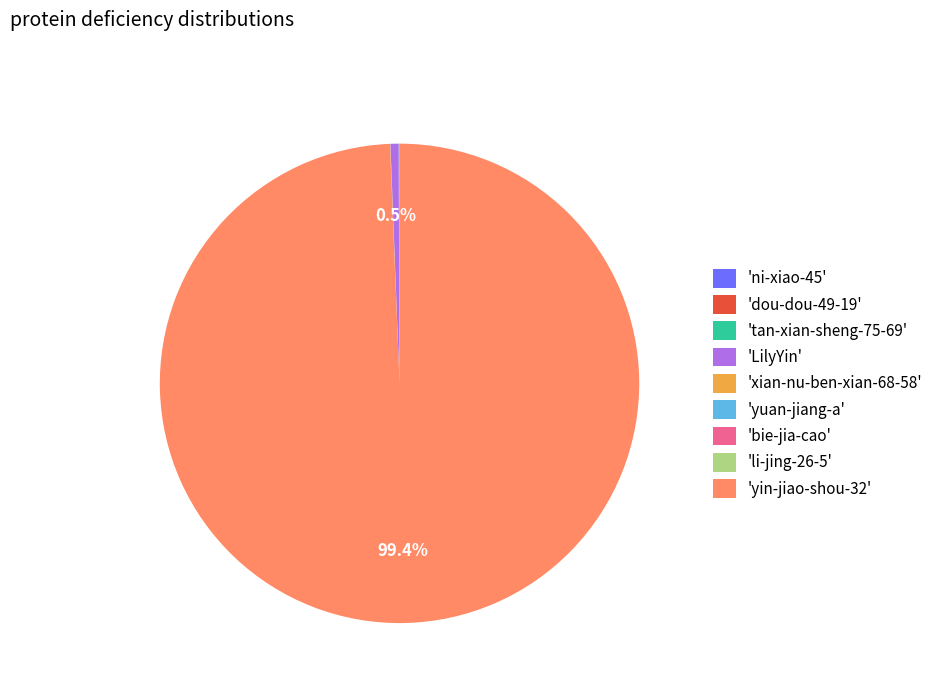

Which category has the biggest portion of the pie?

'yin-jiao-shou-32'